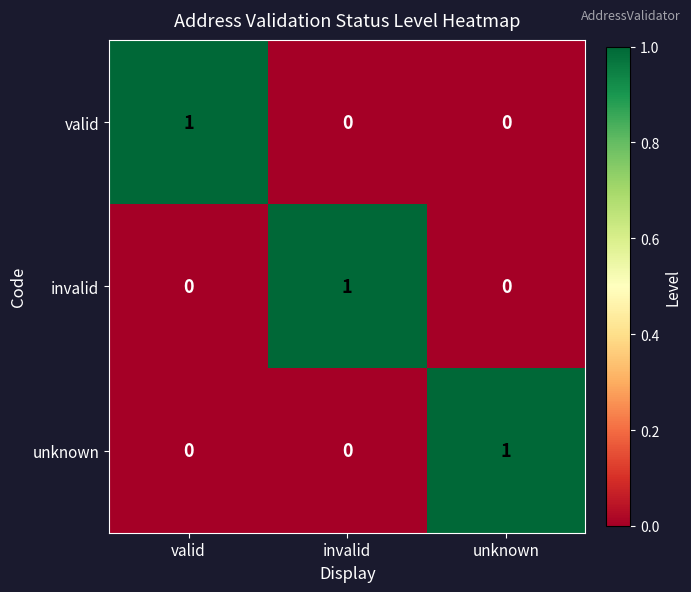

At how many categories does at least one series exceed 0?

3